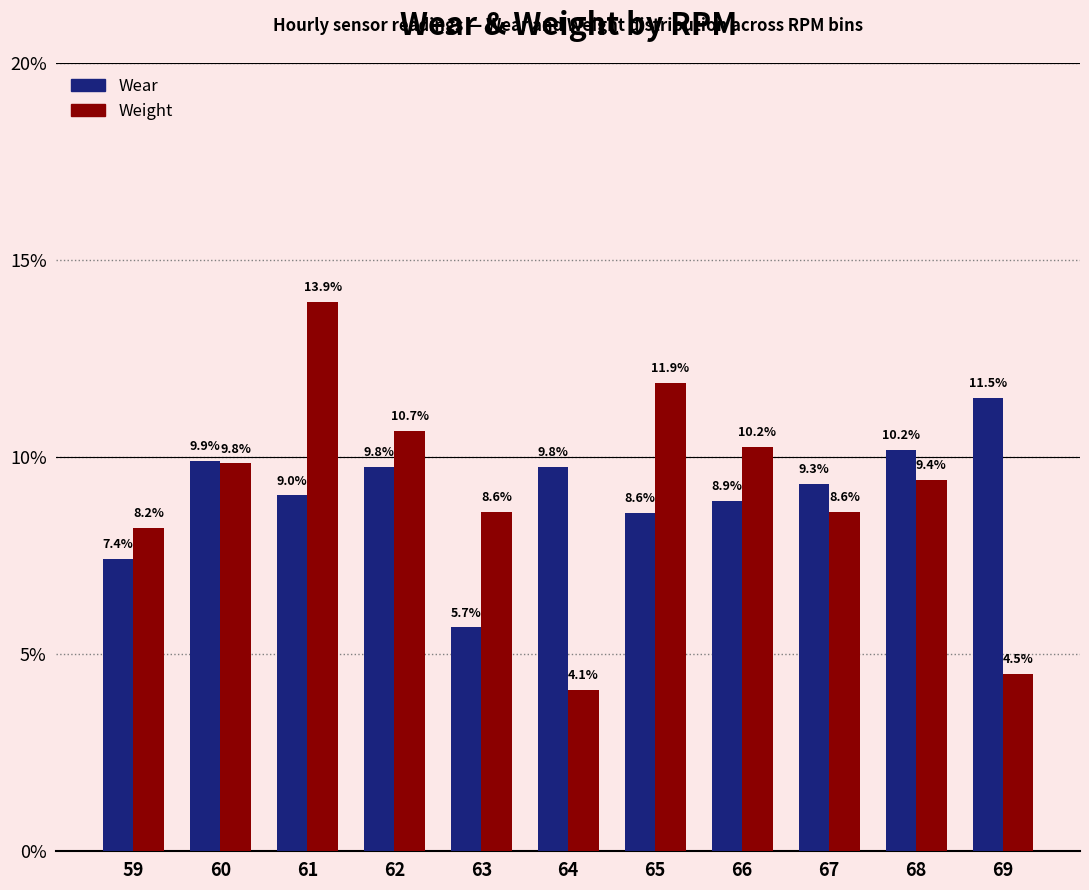

Rank the series at 61 from lowest to highest value.

Wear, Weight